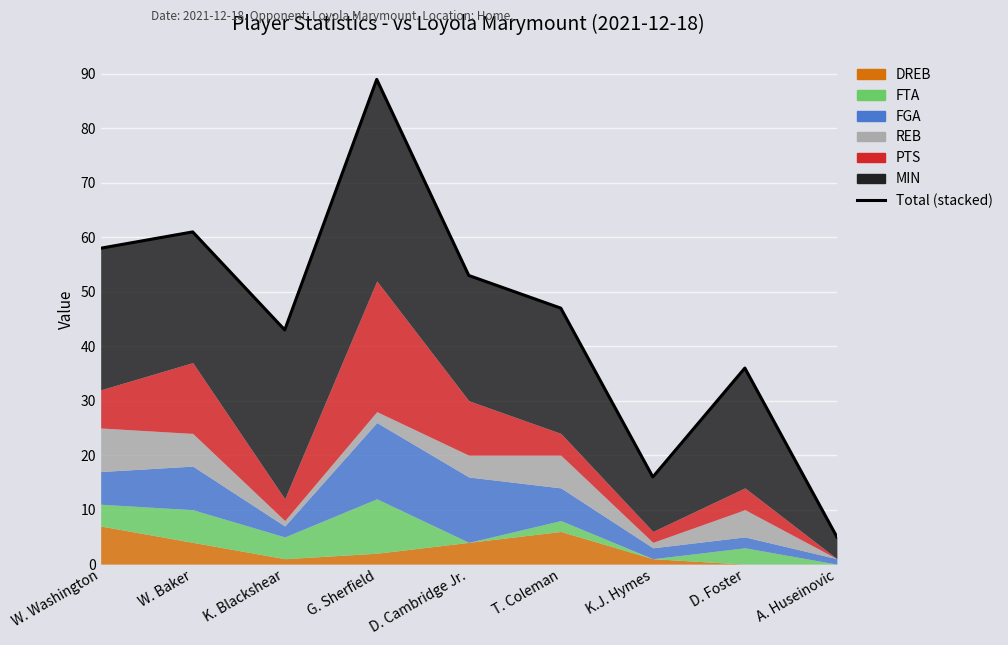

How many lines are shown in the chart?

1